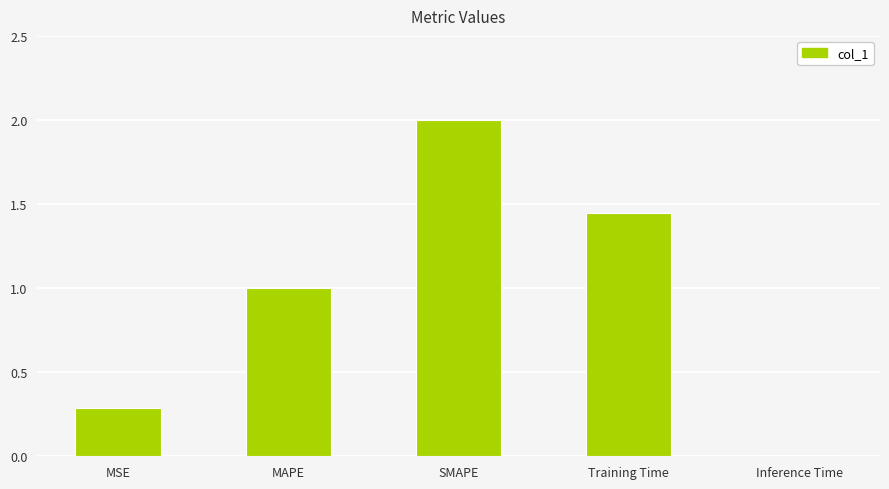

Which has a higher value, MAPE or Inference Time?

MAPE